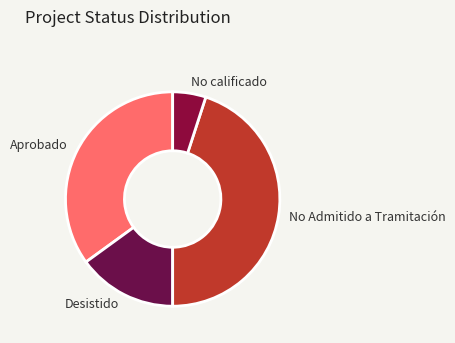

What is the largest slice in the pie chart?

No Admitido a Tramitación